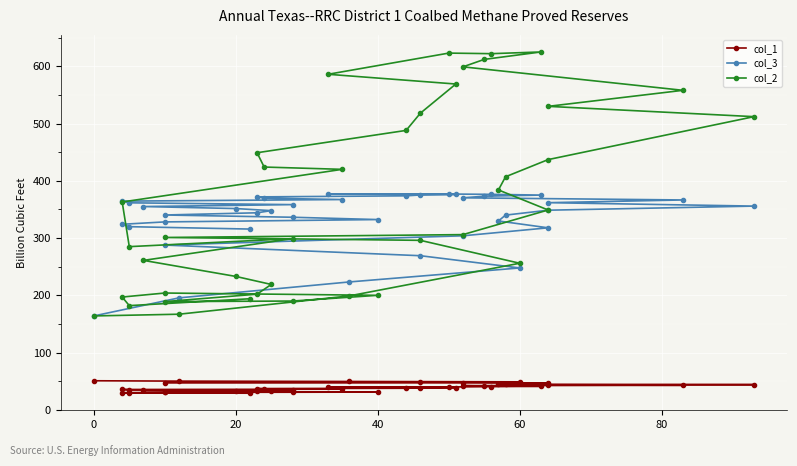

What is the value of the col_3 point at the 8th from the left?

317.9